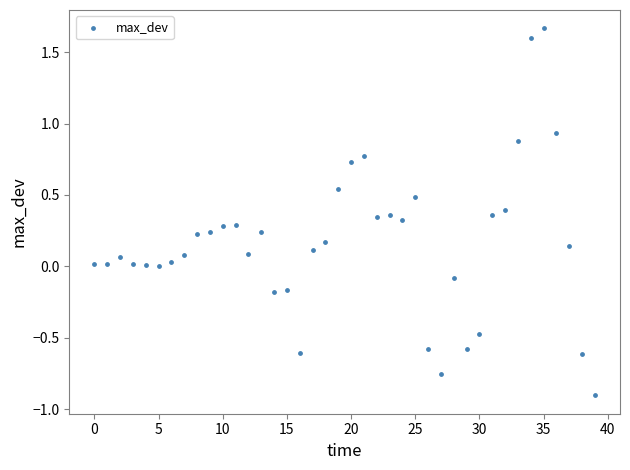

What is the range of Y values (max minus min)?

2.6